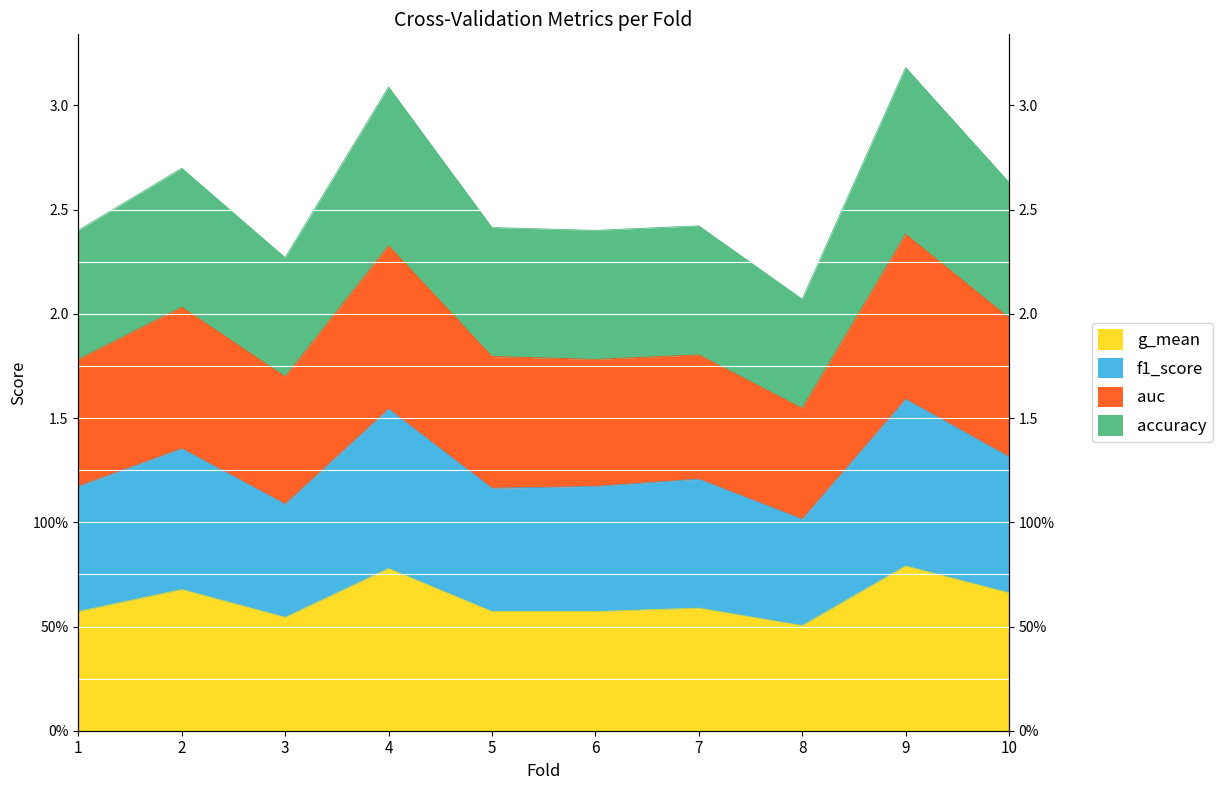

Which series changed the most between 1 and 4?

accuracy